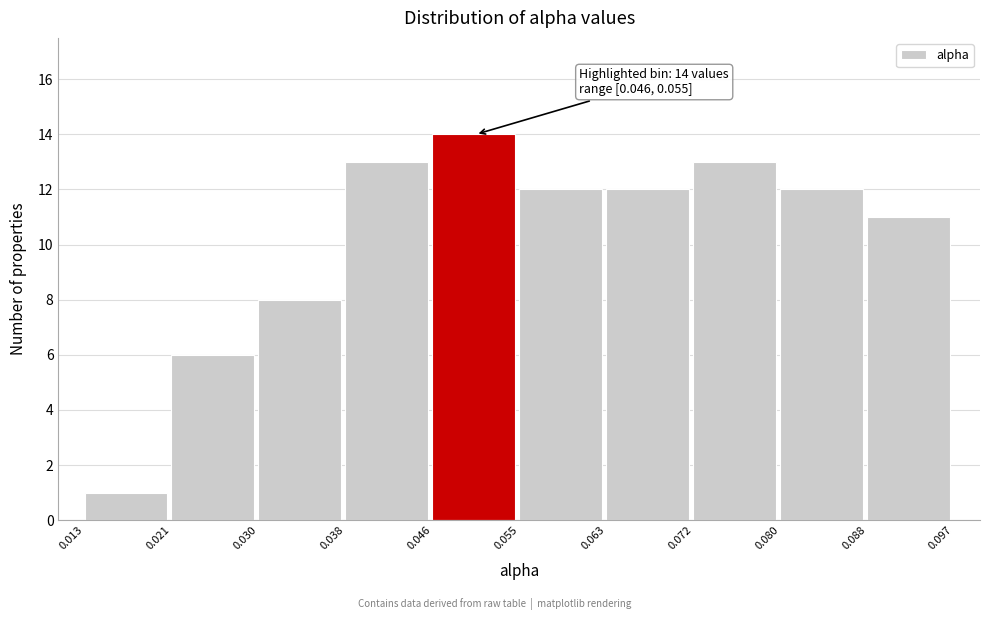

Which range on the x-axis has the tallest bar?

0.046 to 0.055